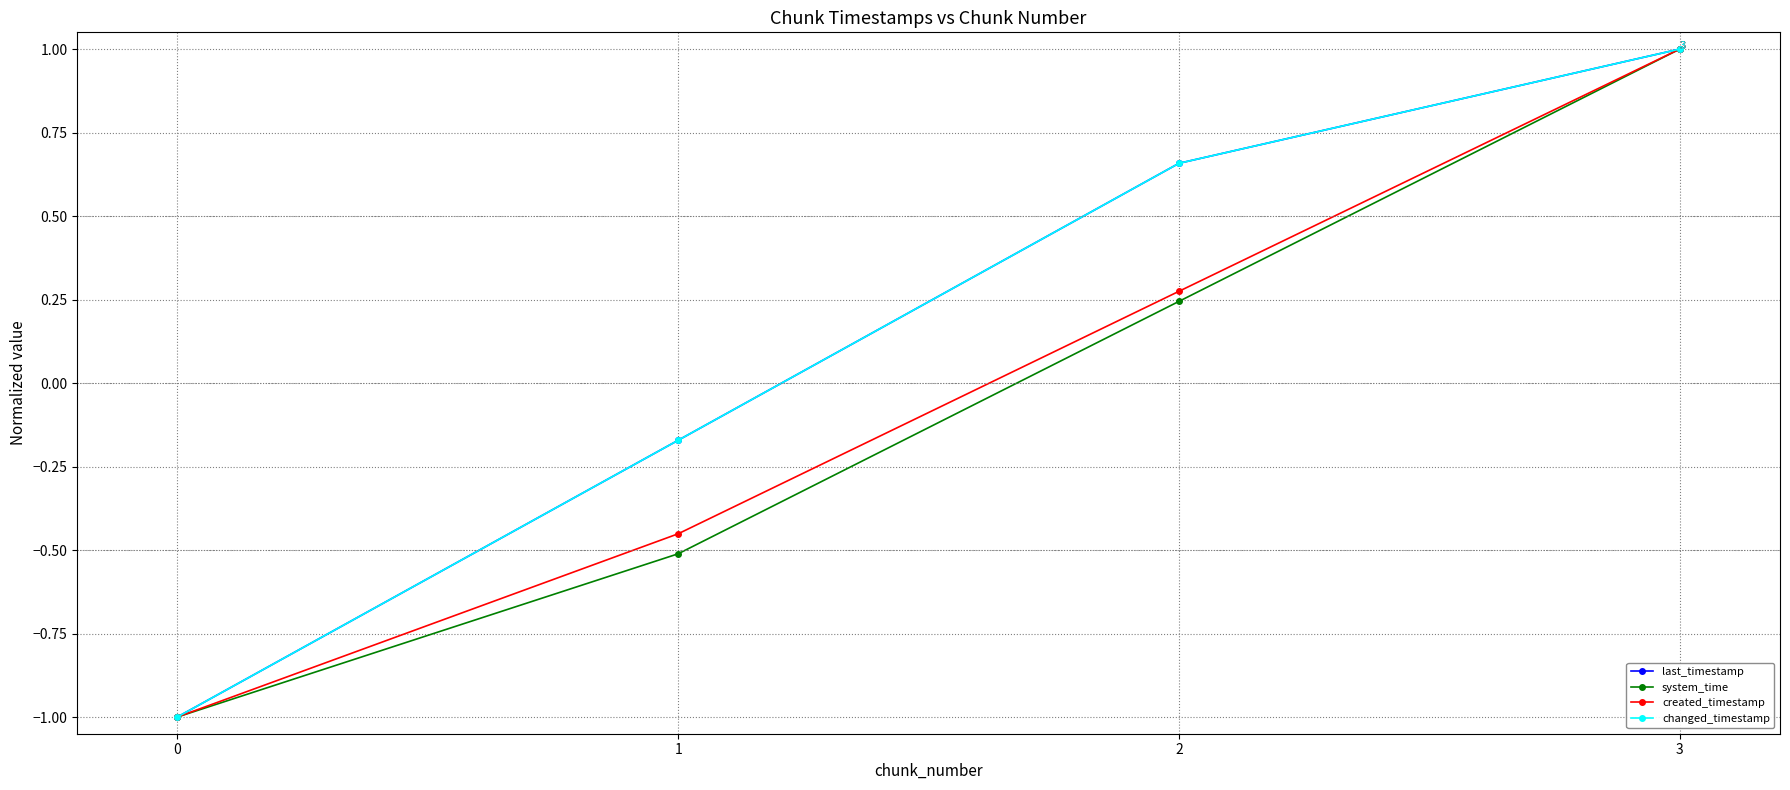

Does the chart have visible grid lines?

Yes